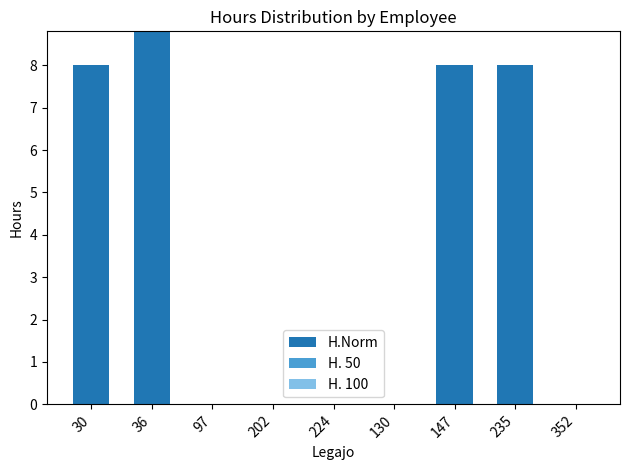

Reading left to right, transcribe all the data shown in this chart.

30=8.0	36=8.8	97=0.0	202=0.0	224=0.0	130=0.0	147=8.0	235=8.0	352=0.0